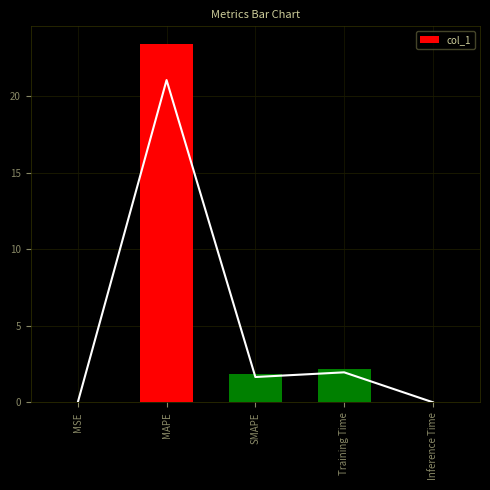

What is the maximum value shown in the chart?

23.4